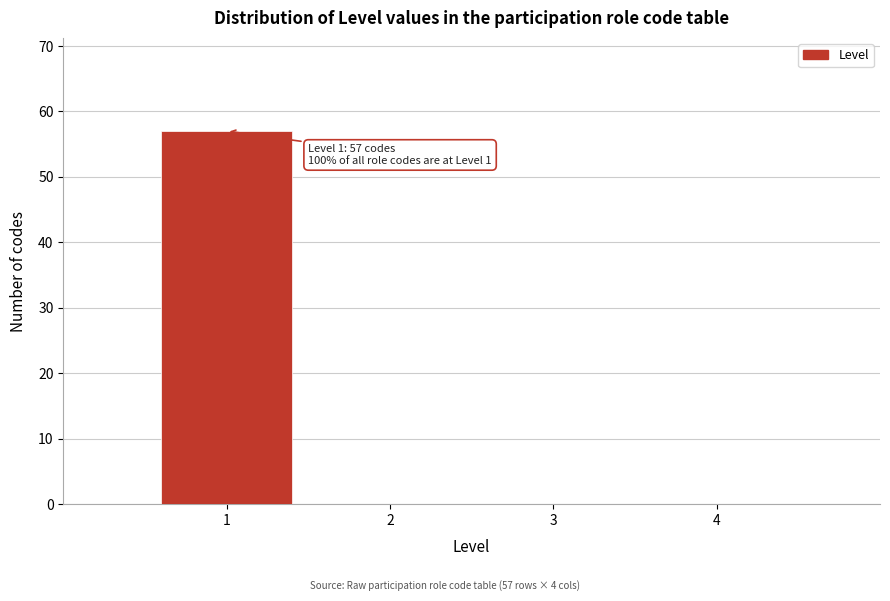

Reading left to right, what are all the values shown in this chart?

1=57	2=0	3=0	4=0